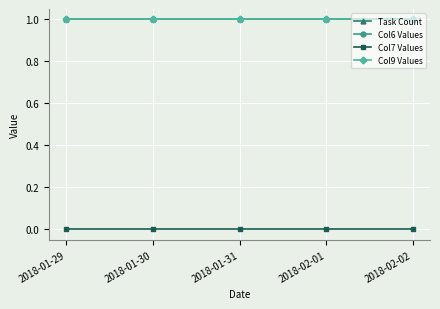

True or false: Task Count has more than 2 interior local peaks.

False